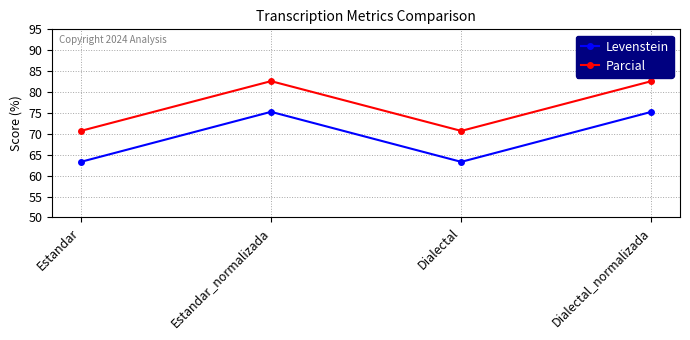

What is the label of the 2nd point from the left?

Estandar_normalizada